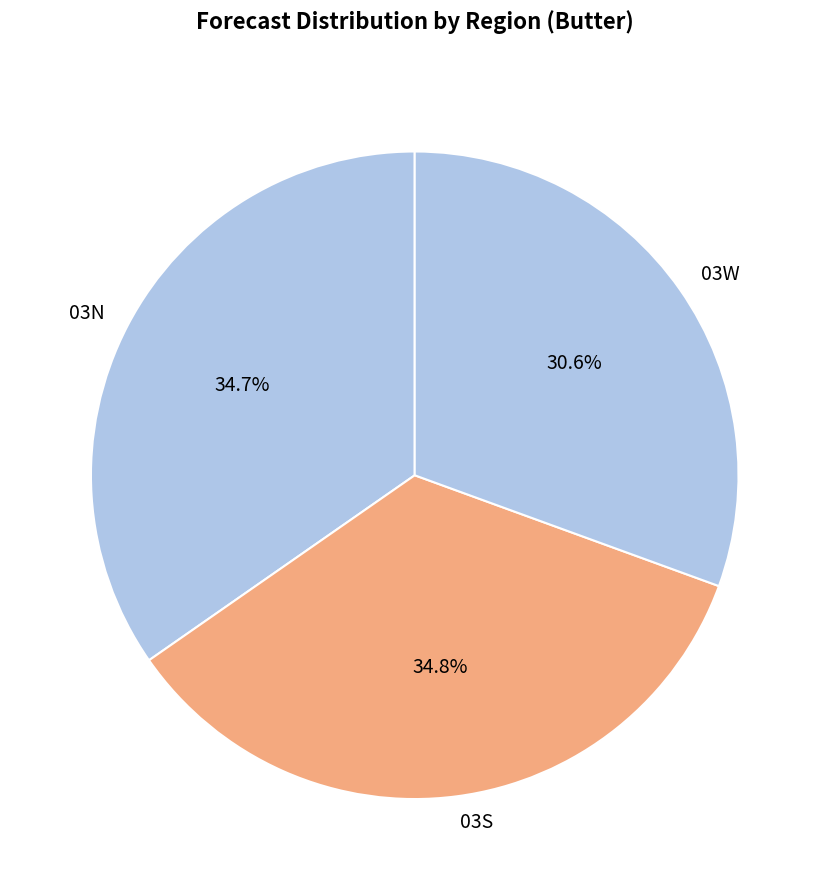

To the nearest percent, what is the average slice percentage?

33%